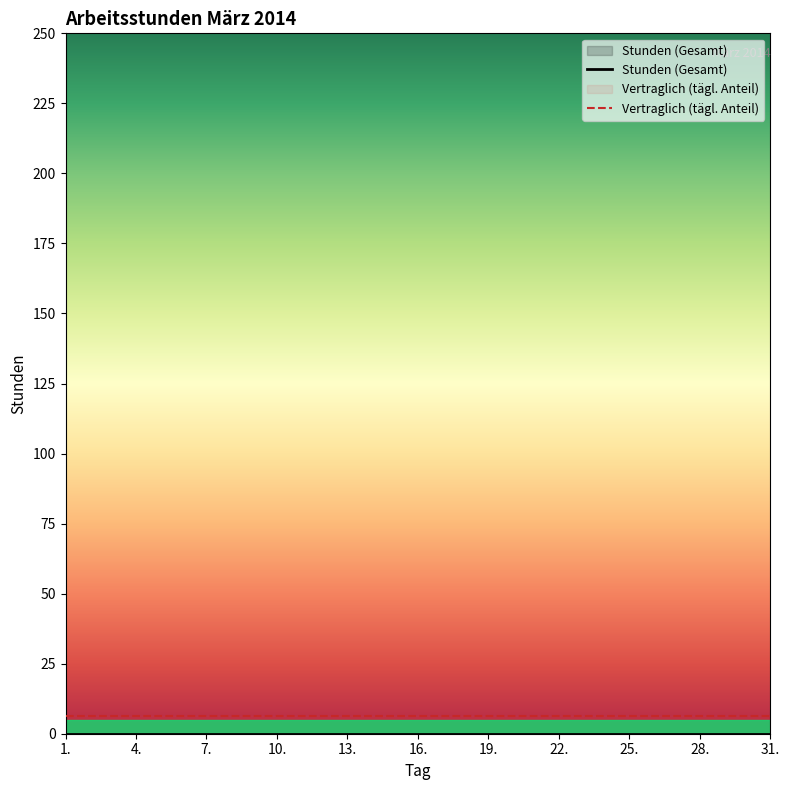

What is the maximum value shown in the chart?

6.5